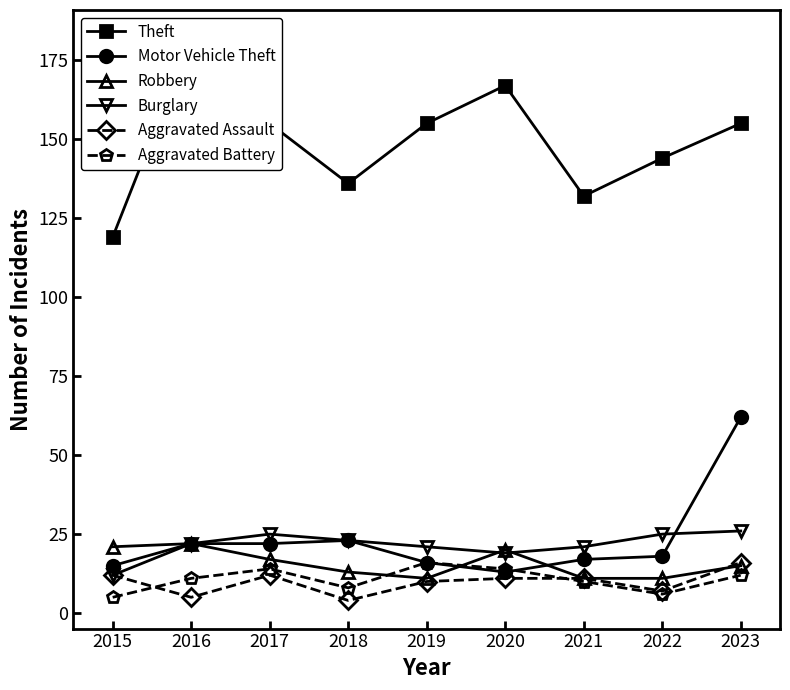

Reading left to right, what are all the values shown in this chart?

Theft: 2015=119	2016=182	2017=155	2018=136	2019=155	2020=167	2021=132	2022=144	2023=155
Motor Vehicle Theft: 2015=15	2016=22	2017=22	2018=23	2019=16	2020=13	2021=17	2022=18	2023=62
Robbery: 2015=21	2016=22	2017=17	2018=13	2019=11	2020=20	2021=11	2022=11	2023=15
Burglary: 2015=12	2016=22	2017=25	2018=23	2019=21	2020=19	2021=21	2022=25	2023=26
Aggravated Assault: 2015=12	2016=5	2017=12	2018=4	2019=10	2020=11	2021=11	2022=7	2023=16
Aggravated Battery: 2015=5	2016=11	2017=14	2018=8	2019=16	2020=14	2021=10	2022=6	2023=12